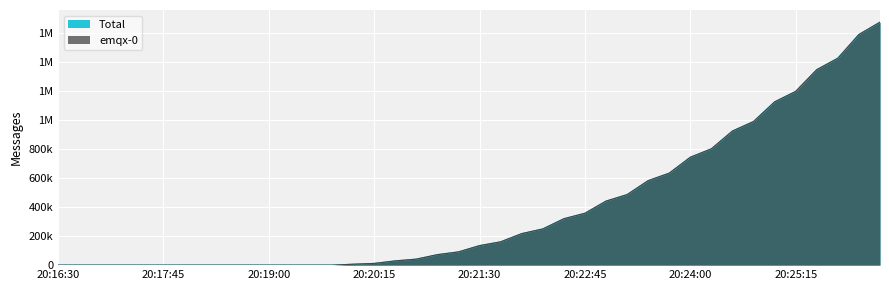

Between 20:22:30 and 20:24:30, which series saw the biggest shift?

emqx-0